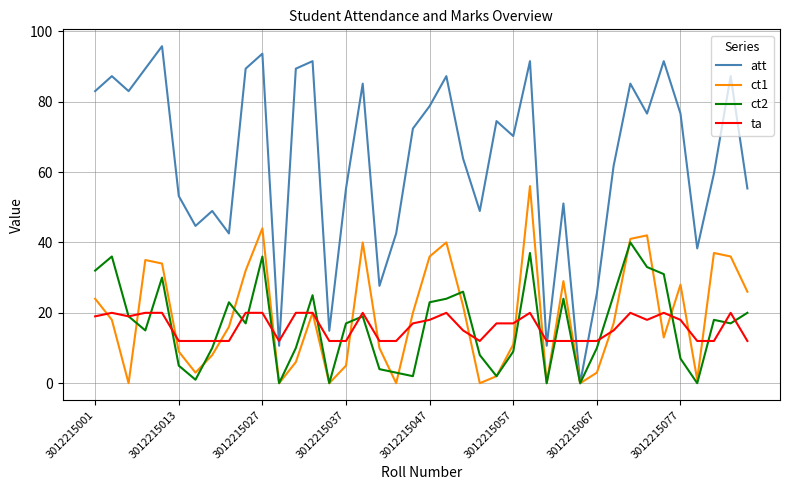

Rank the series by their maximum value, from lowest to highest.

ta, ct2, ct1, att